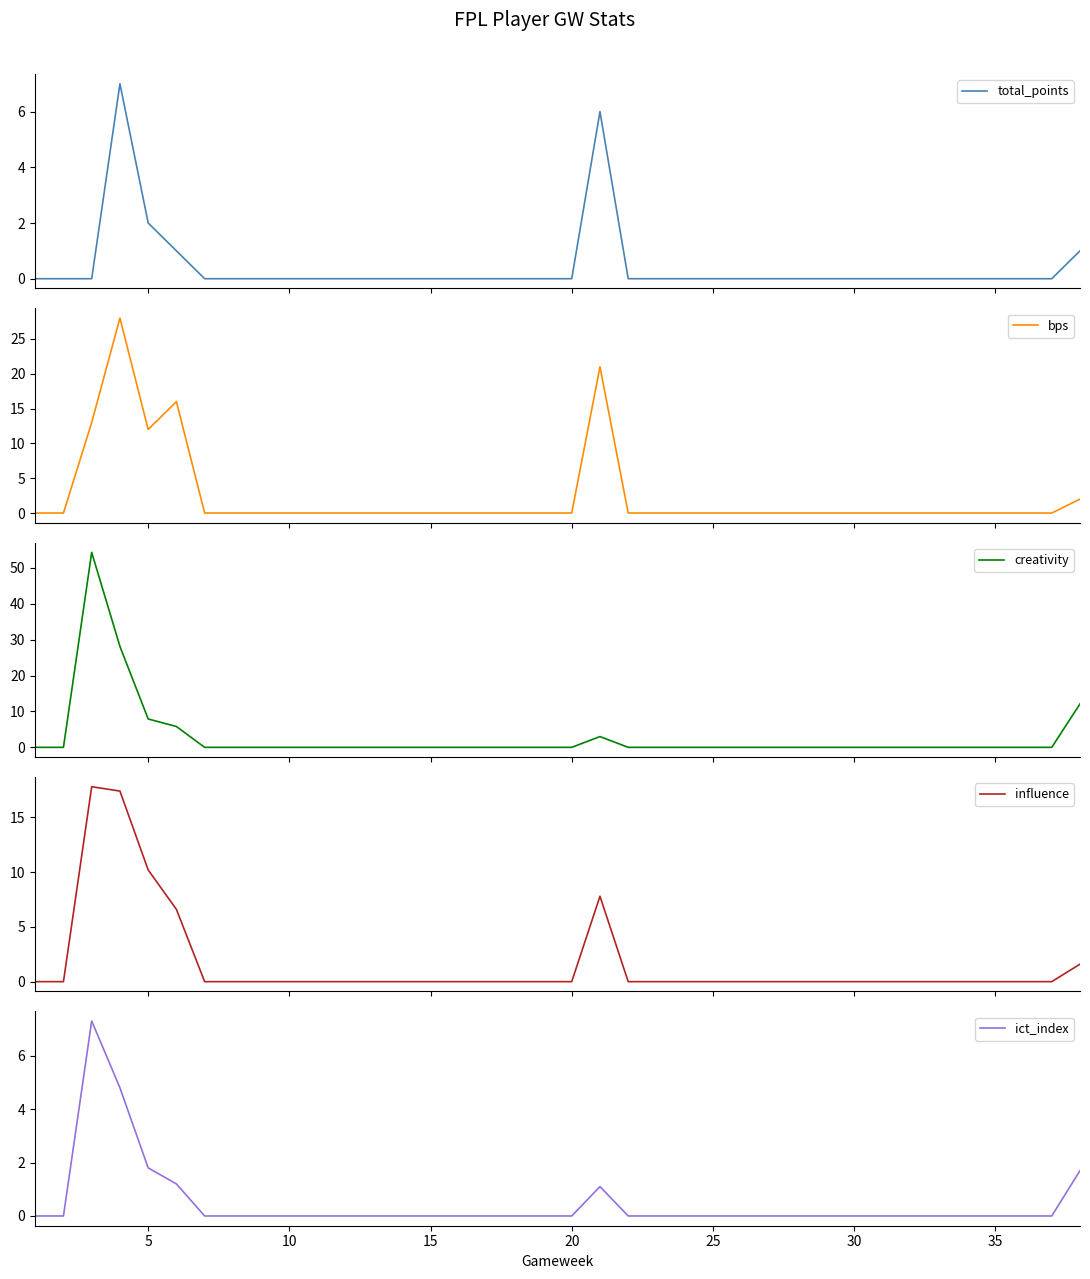

At how many categories does at least one series exceed 19?

3